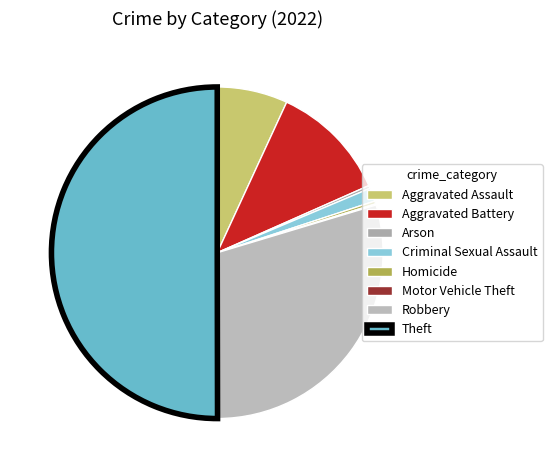

Is it true that Aggravated Assault is 7% of the pie?

True